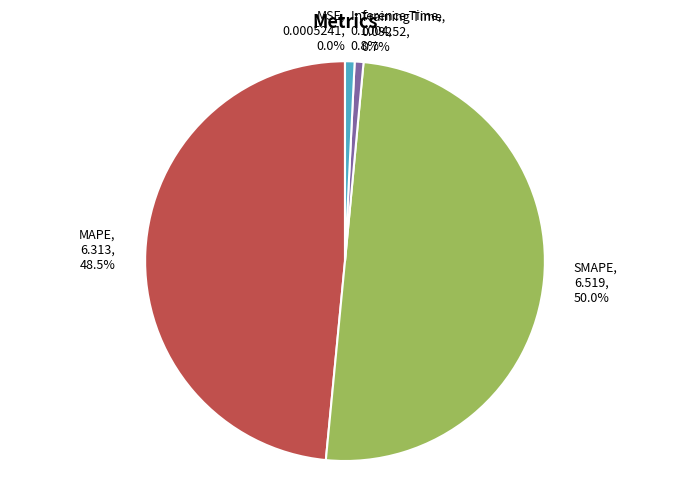

What percentage is NOT represented by MAPE?

51.5%